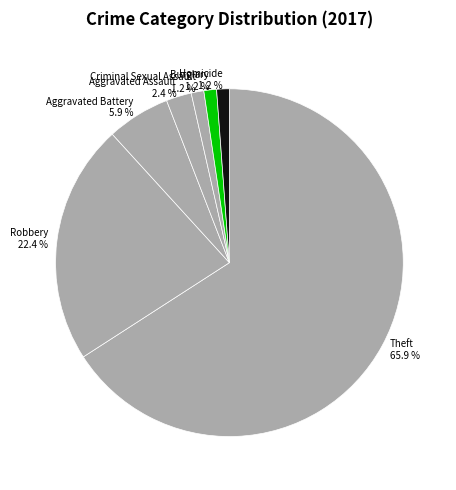

Does Theft account for over 50% of the chart?

Yes